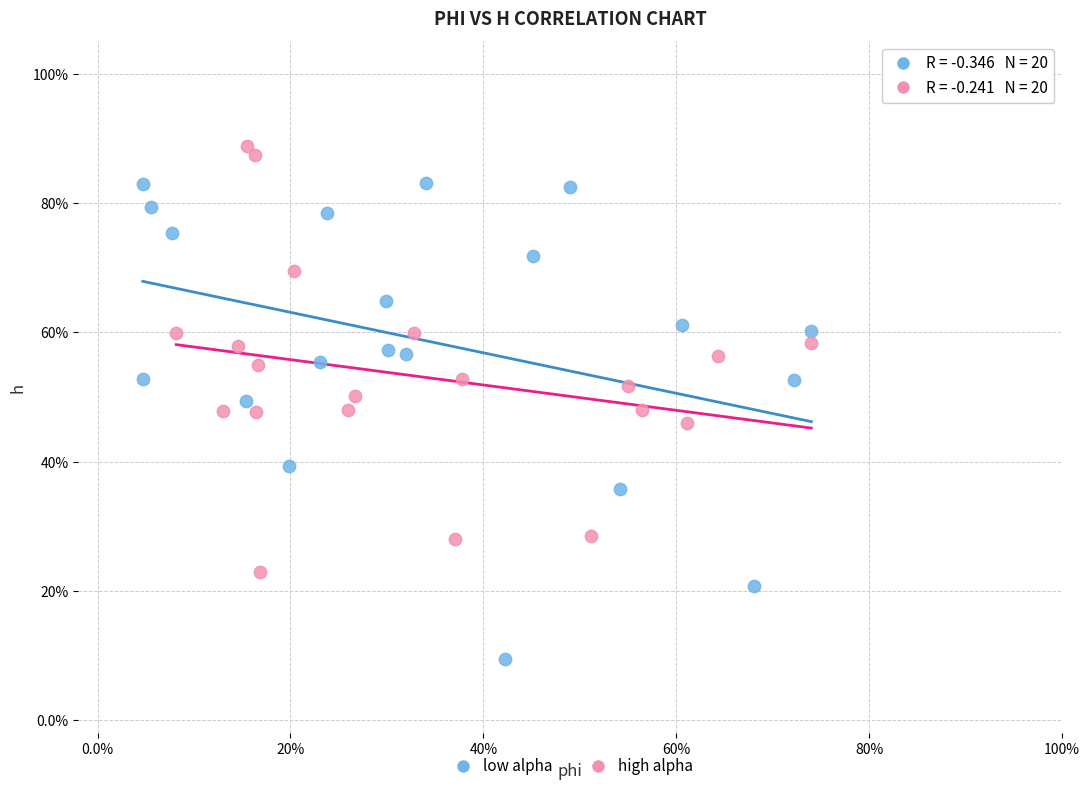

What are all the series names shown in the legend?

low alpha, high alpha